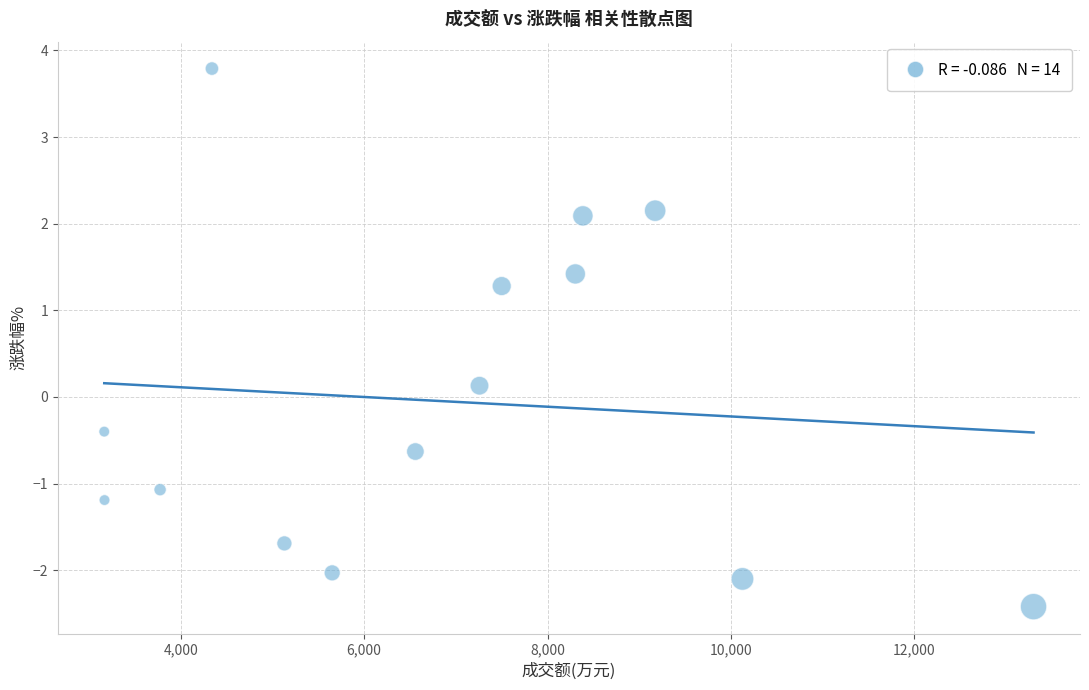

What is the range of Y values (max minus min)?

6.2